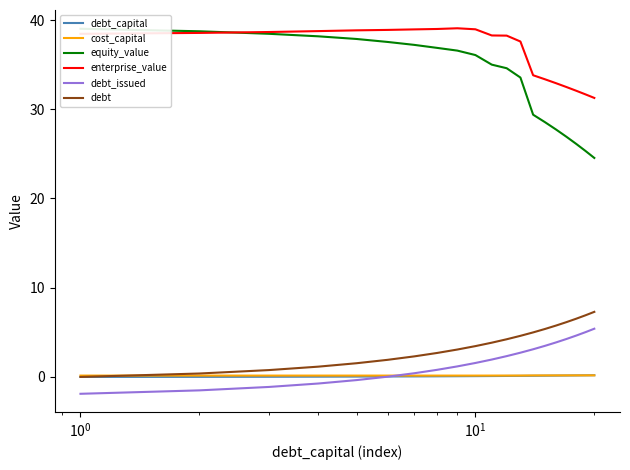

Which series has the largest range (max minus min)?

equity_value